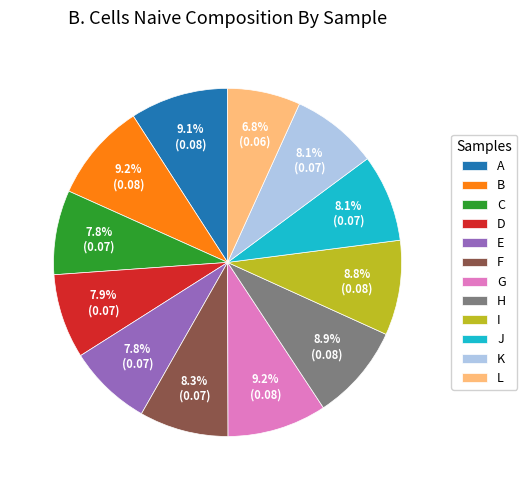

How much of the chart is everything except K?

91.9%